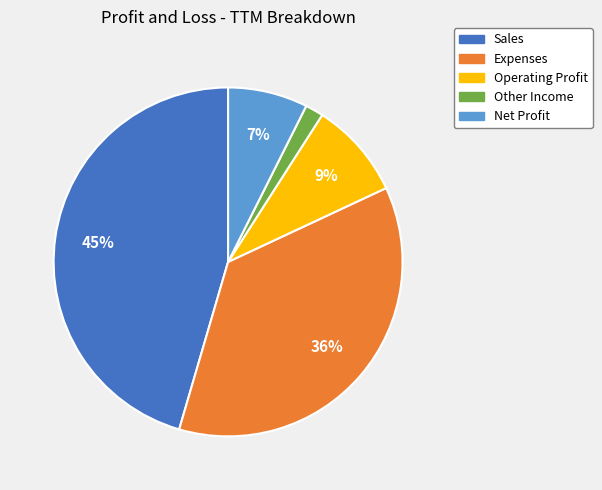

Rank the categories by value from lowest to highest.

Other Income, Net Profit, Operating Profit, Expenses, Sales